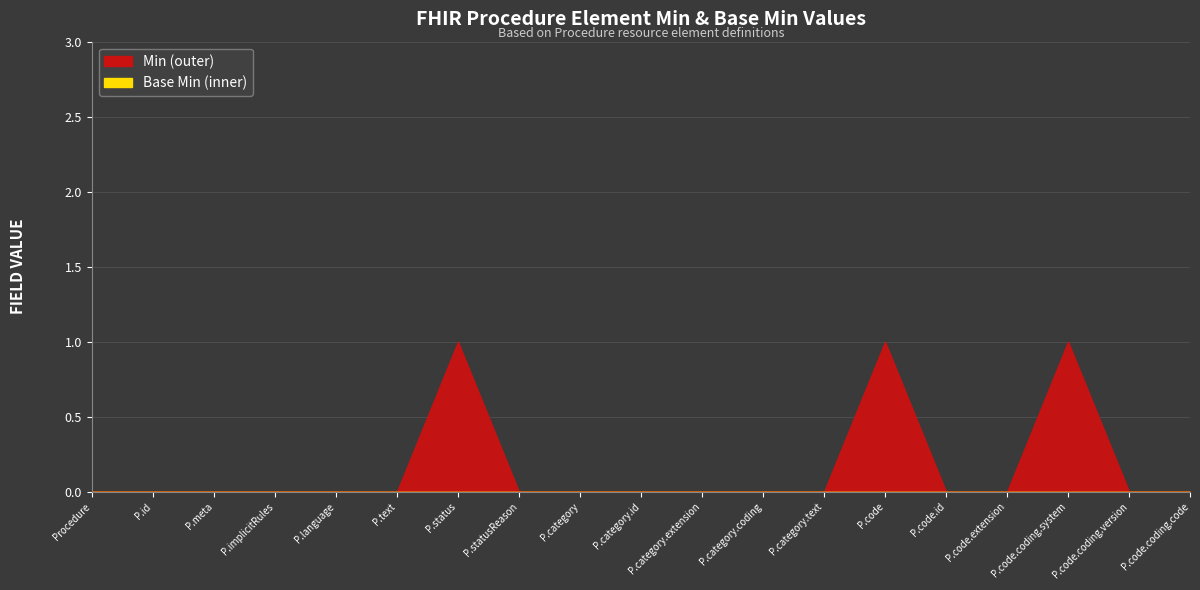

Does the chart display data point markers on the line(s)?

No